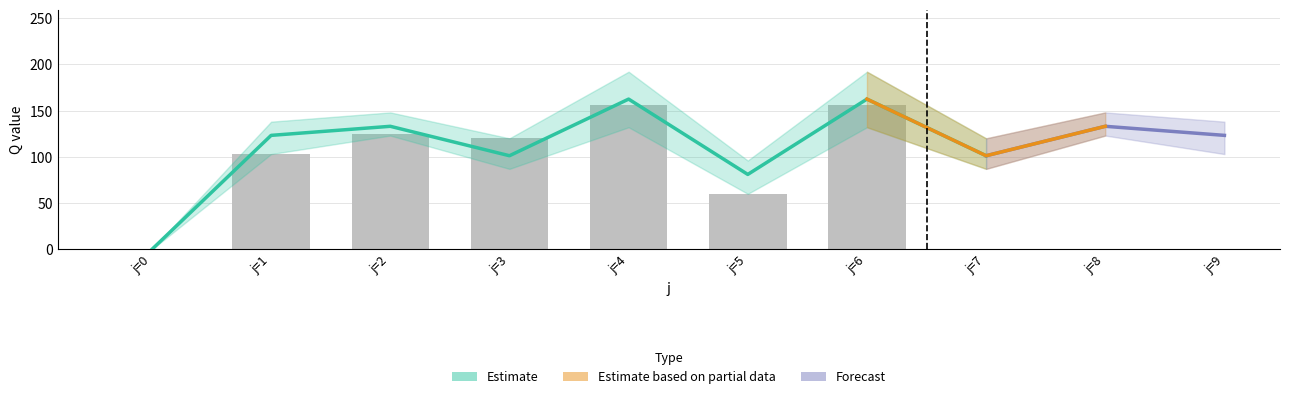

How many data points does each series have?

10